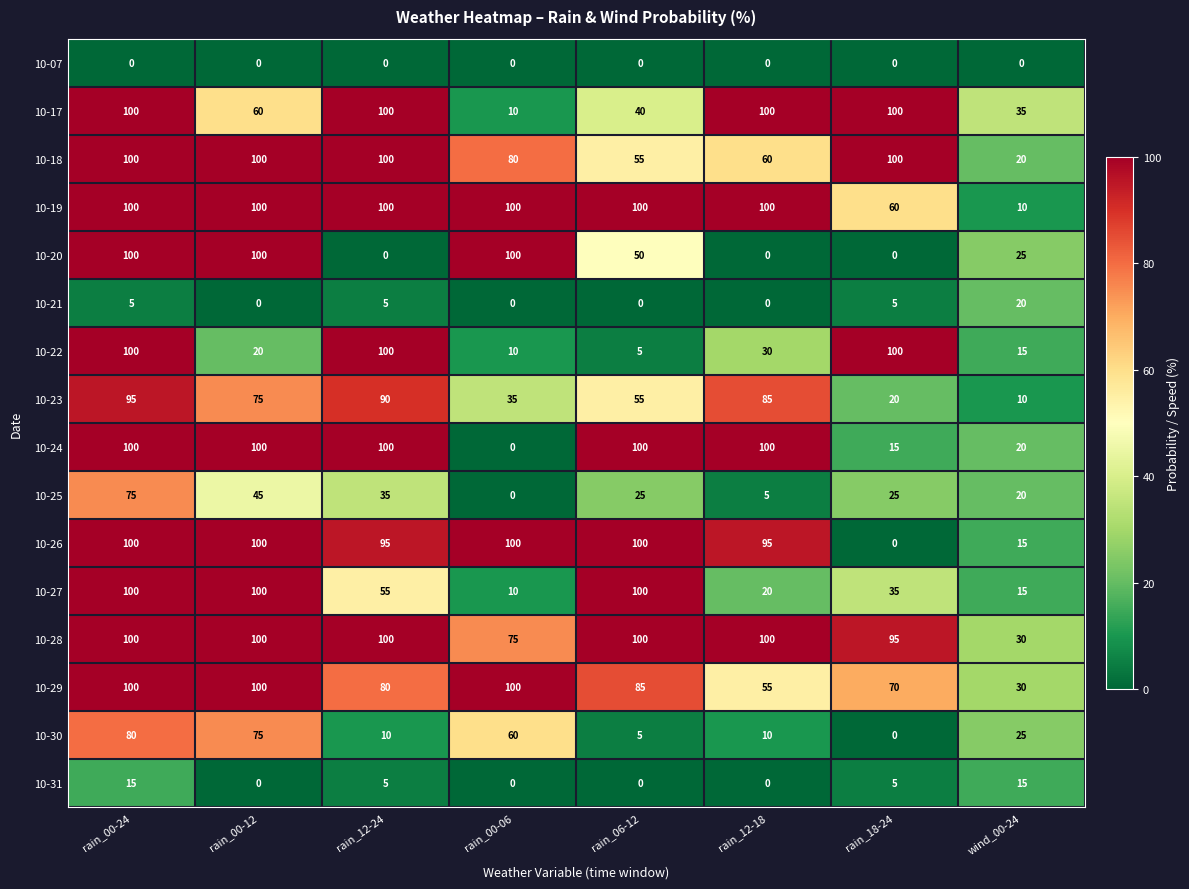

At which category is the sum across all series the highest?

rain_00-24